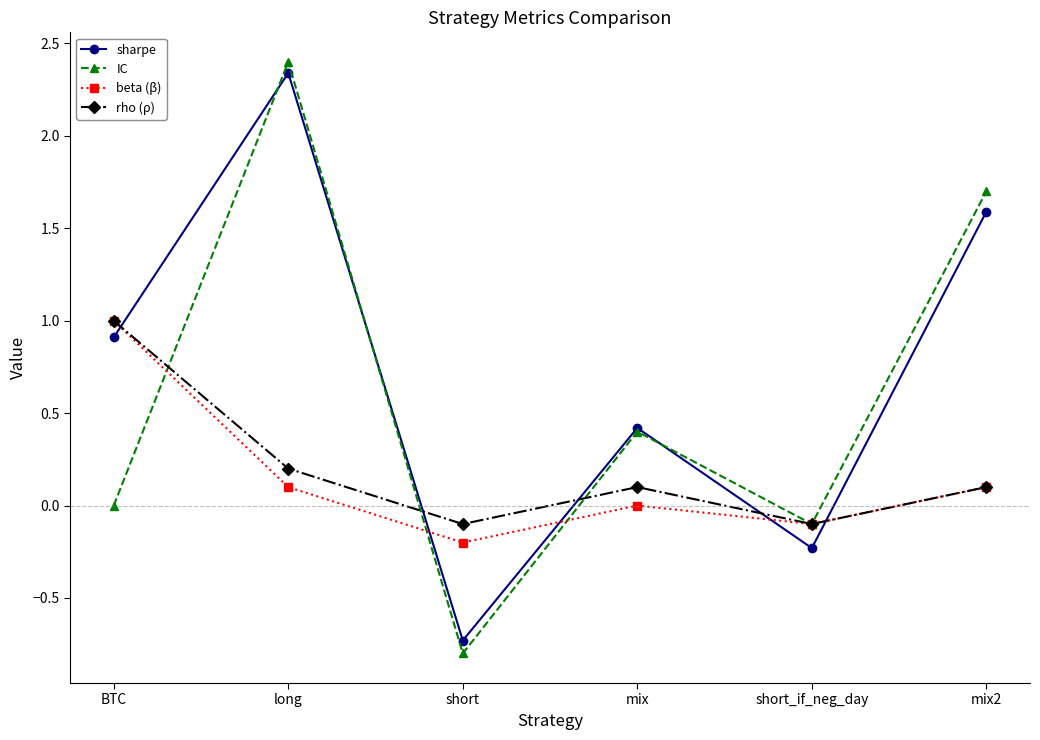

What is the average value of the sharpe series?

0.7